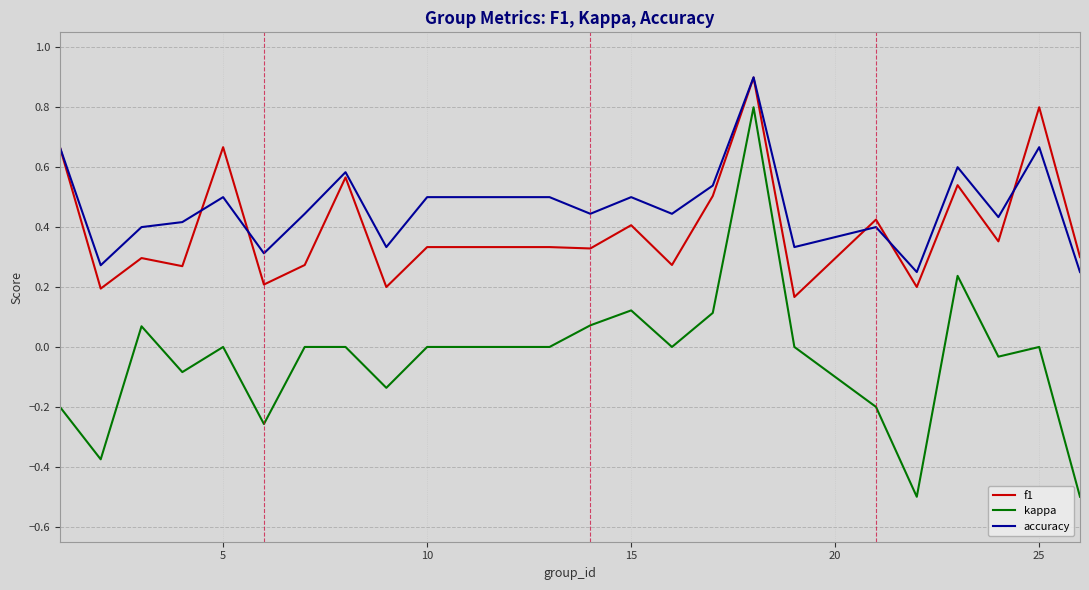

True or false: kappa and f1 intersect in this chart.

False